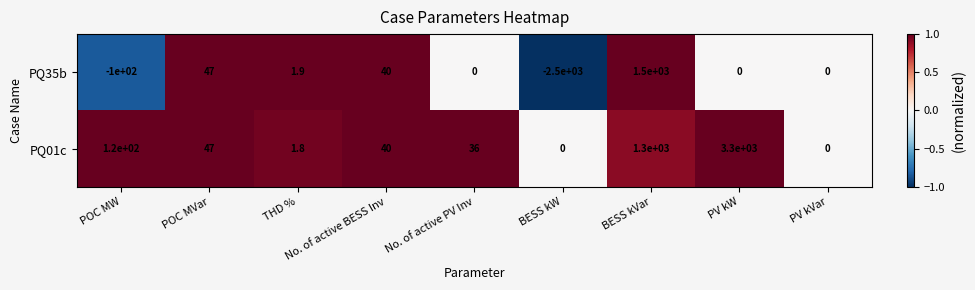

List the series in order of their peak value, lowest first.

PQ35b, PQ01c